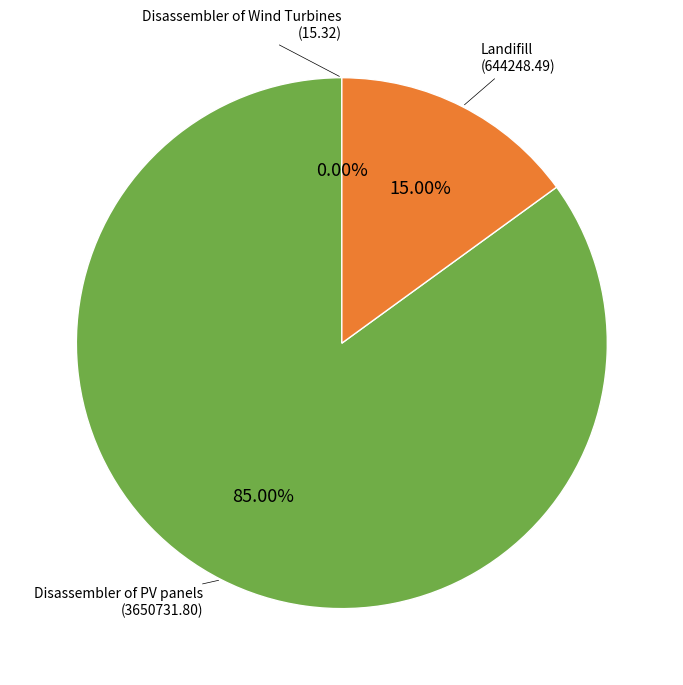

Is there any slice that represents more than half of the pie?

Yes